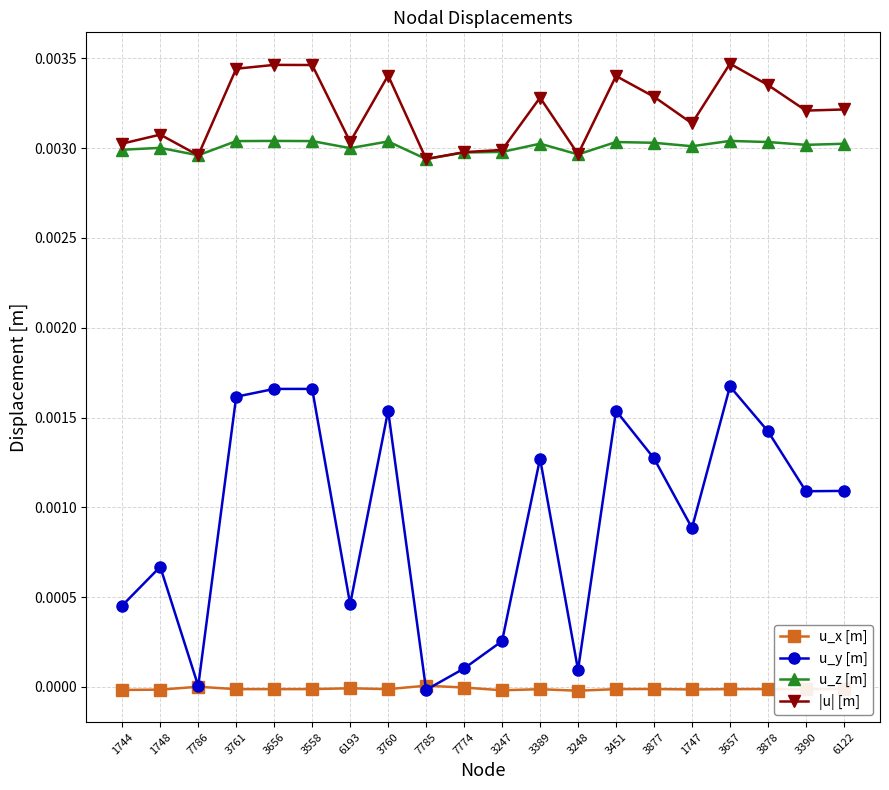

The u_z [m] series shows 0.0 at 3657. True or false?

True